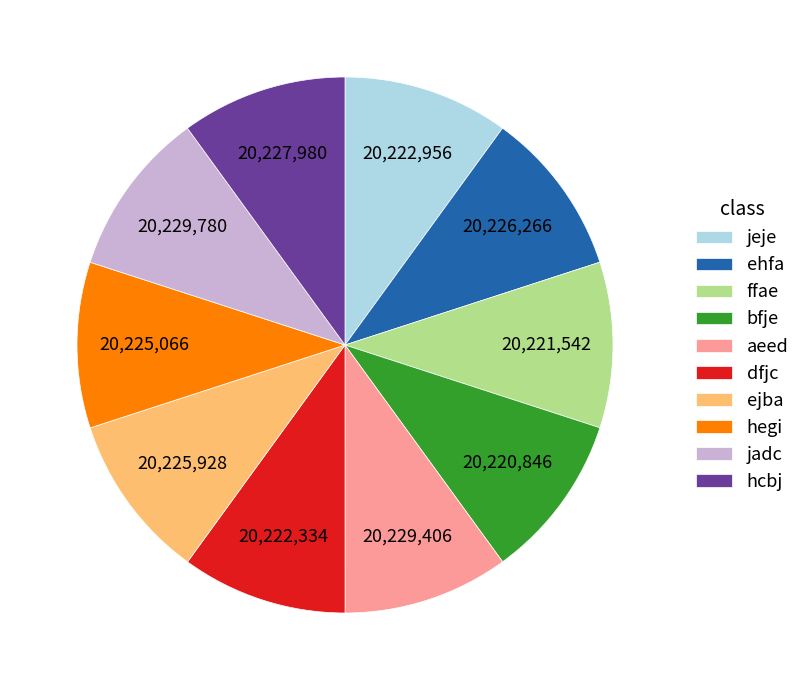

Combined, do ehfa and ffae account for over 50%?

No